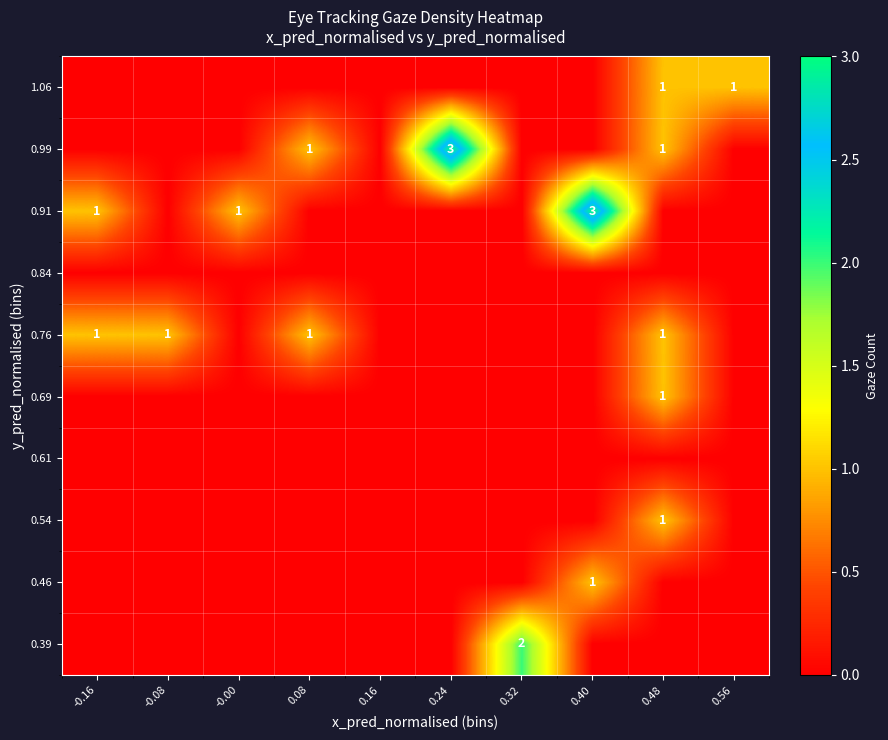

The 0.91 series shows 0 at -0.16. True or false?

False